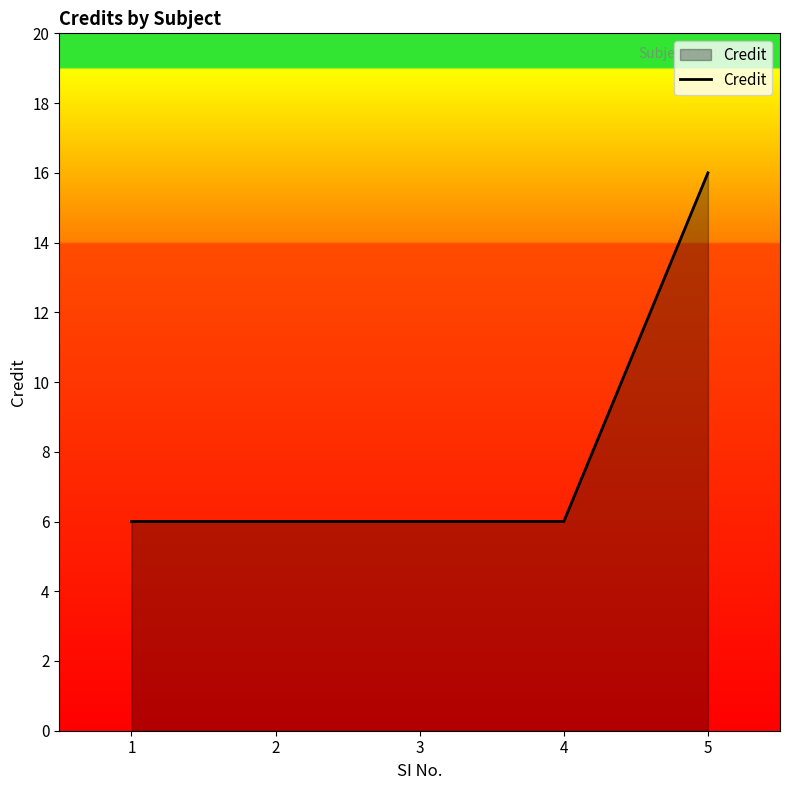

The value at 4 is 6. True or false?

True